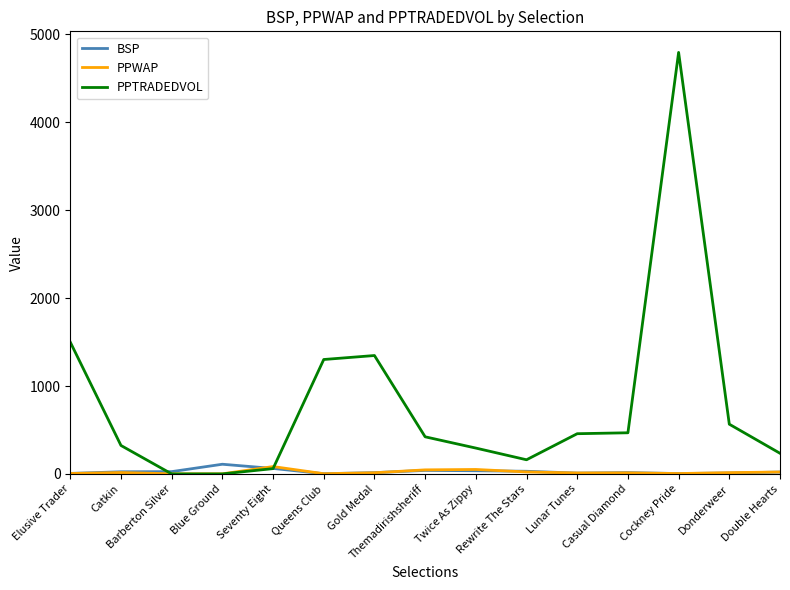

Which series has the largest range (max minus min)?

PPTRADEDVOL